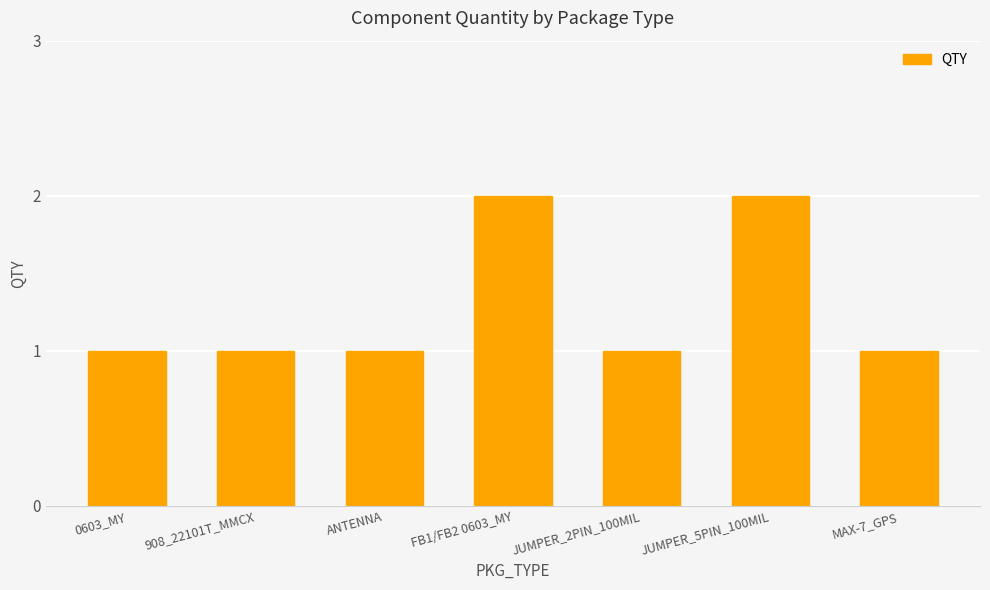

How many bars are there in total?

7